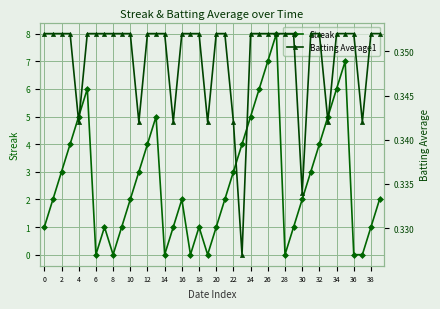

At which label does Streak reach its peak?

27